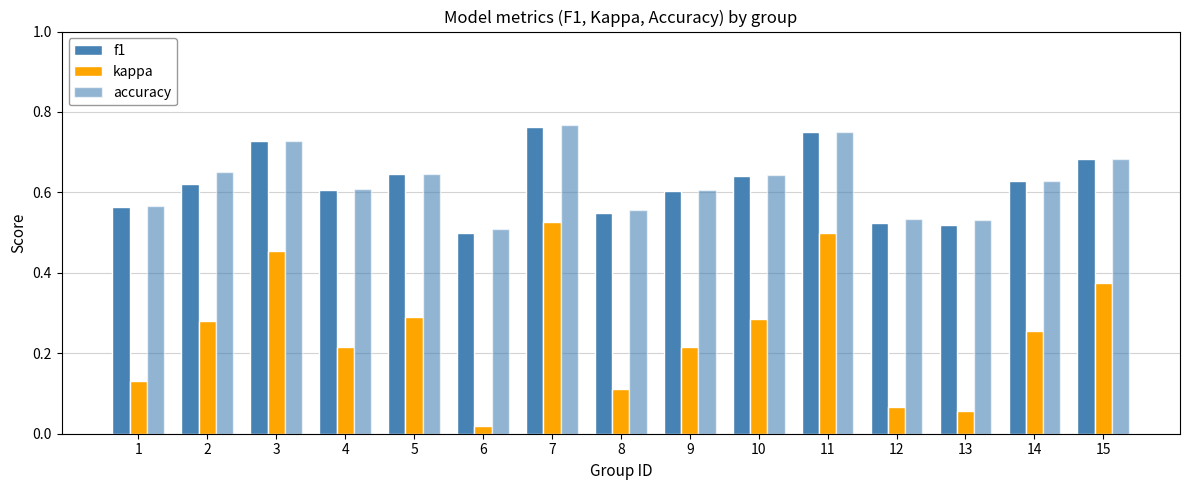

Between 8 and 14, which series saw the biggest shift?

kappa